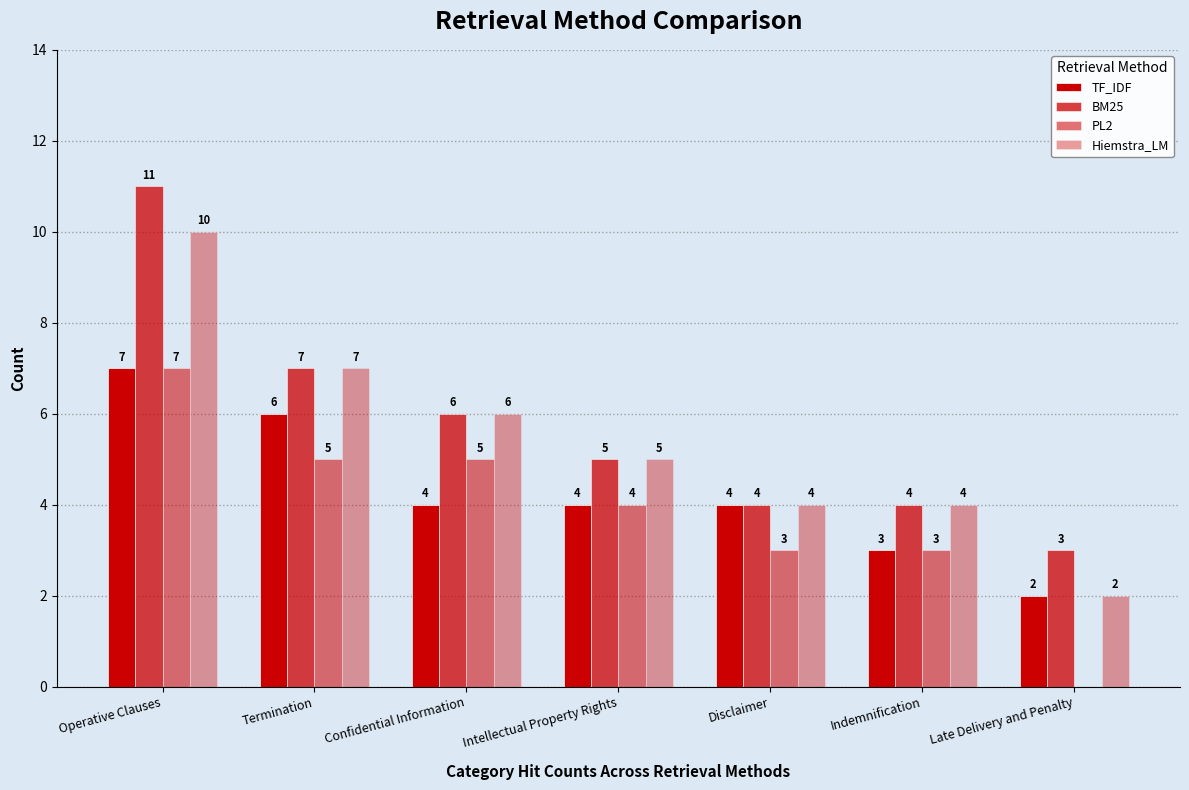

Is the value of PL2 at Intellectual Property Rights greater than the value of TF_IDF at Operative Clauses?

No